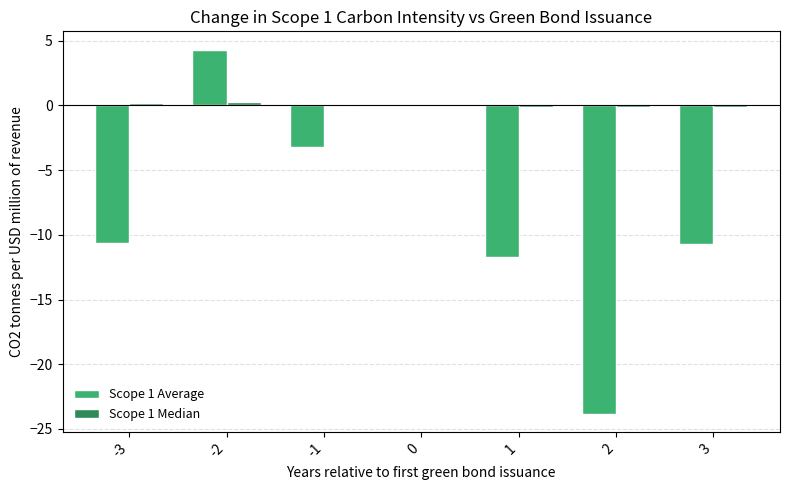

What is the maximum value shown in the chart?

4.3